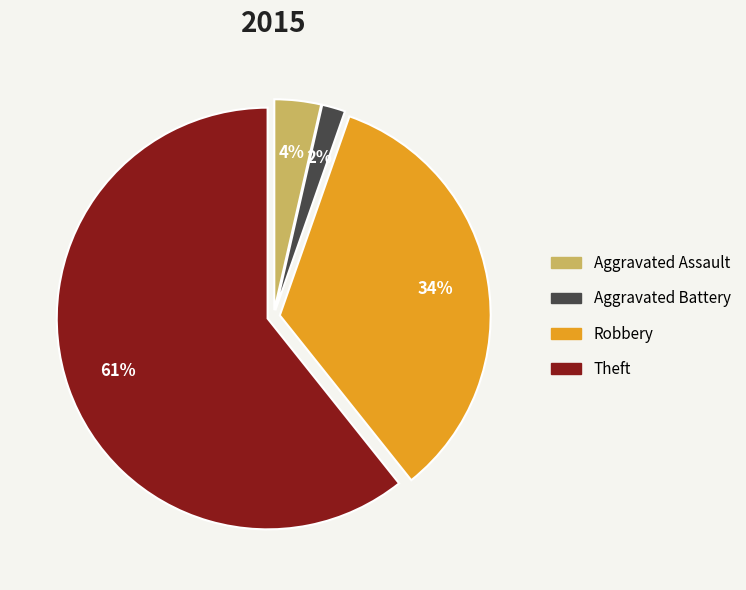

Which category has the smallest portion of the pie?

Aggravated Battery